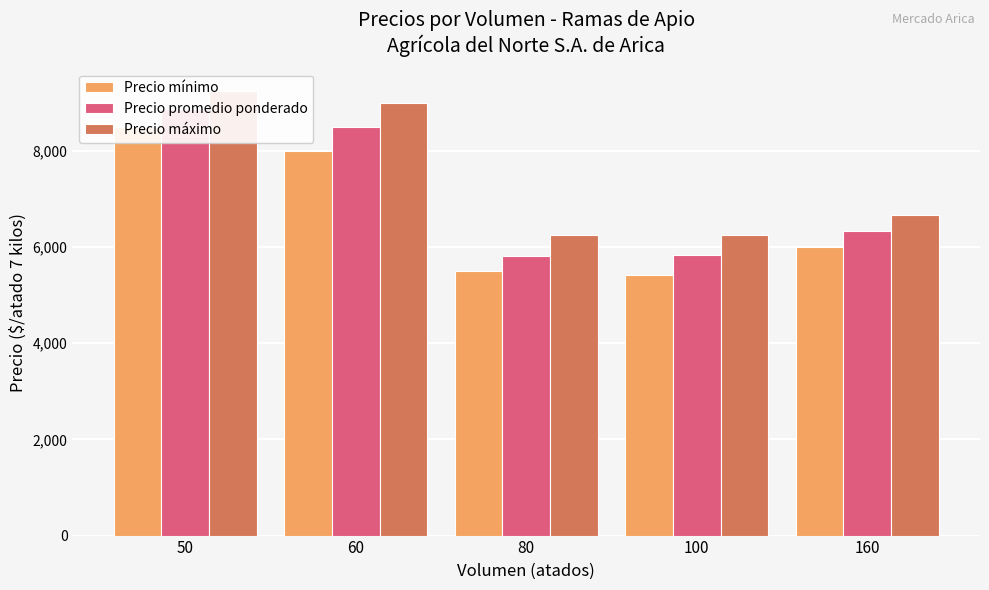

Reading left to right, extract all data points from this chart.

Precio mínimo: 50=8500	60=8000	80=5500	100=5417	160=6000
Precio promedio ponderado: 50=8875	60=8500	80=5812	100=5833	160=6333
Precio máximo: 50=9250	60=9000	80=6250	100=6250	160=6667